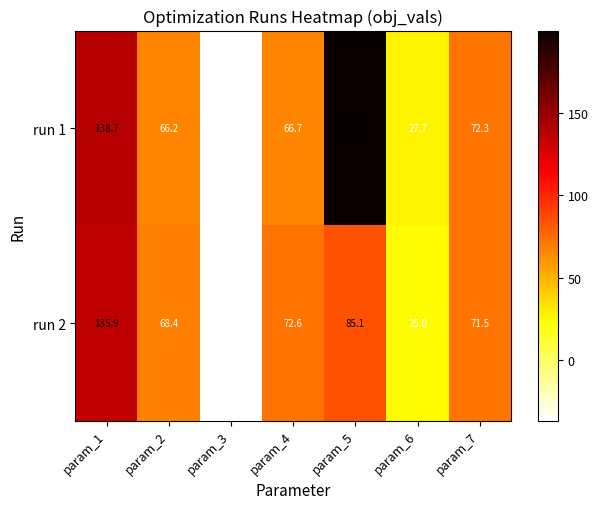

What is the minimum value for run 2?

-36.5